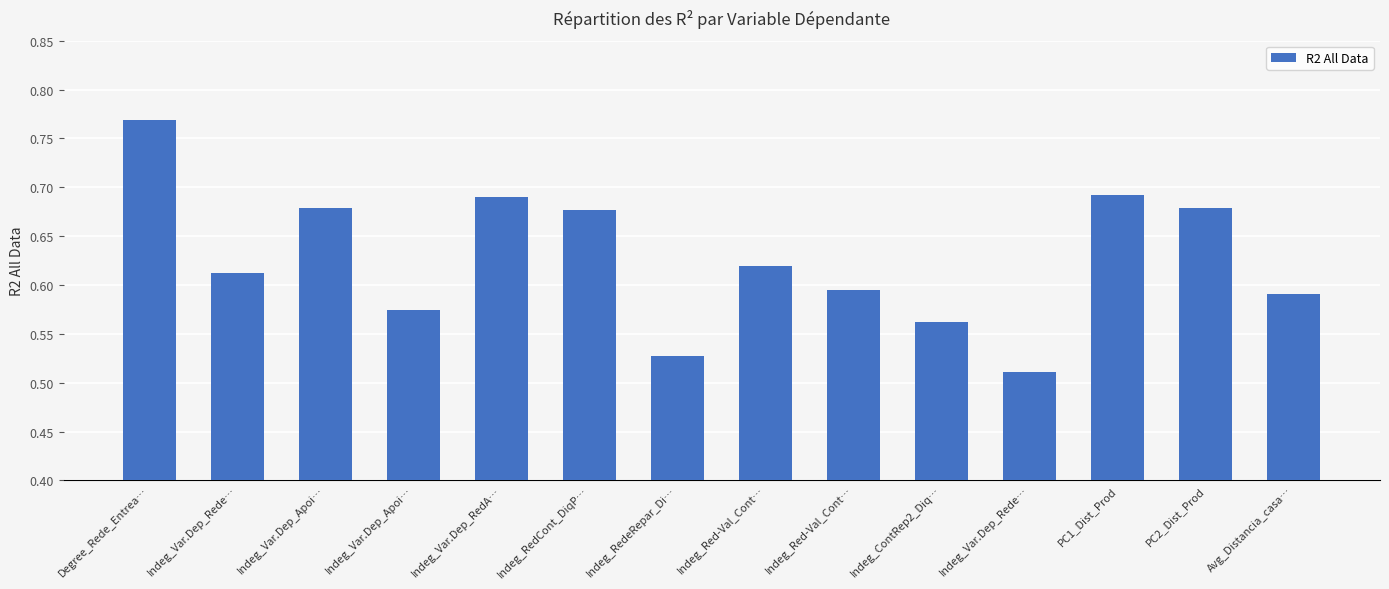

Count the values in the range 0 to 1.

14